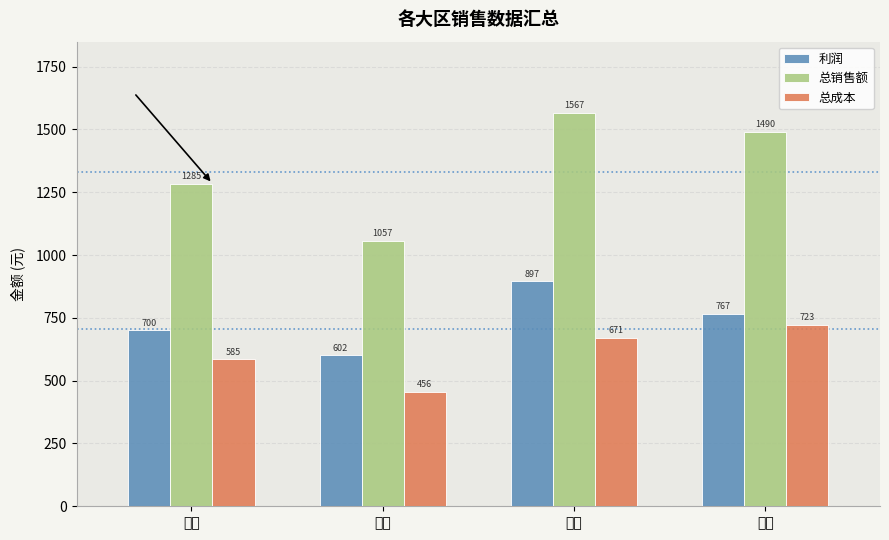

What is the total value across all series at 华北?

2569.6